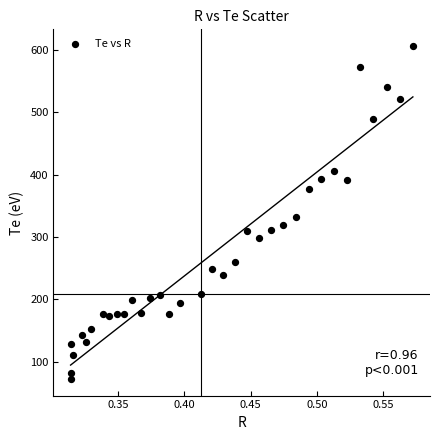

What Y value in the scatter plot is closest to 339?

332.3